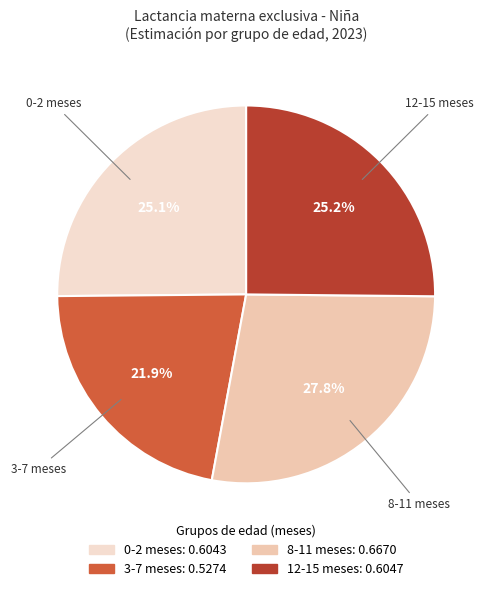

Count the number of slices in the pie.

4